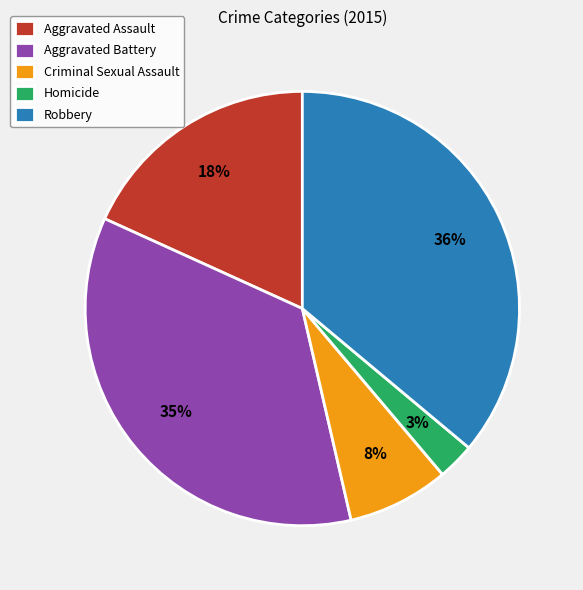

Approximately how many times larger is the value at Aggravated Battery compared to Robbery?

1.0